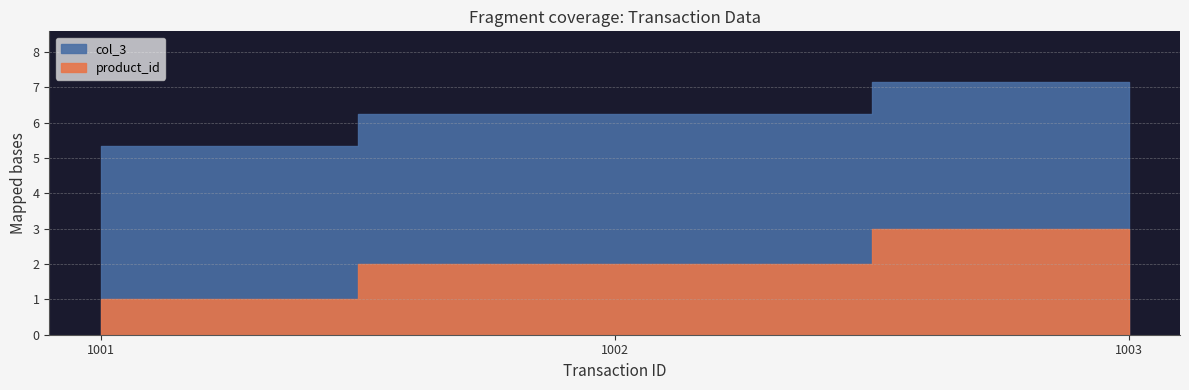

Which category has the highest value in the col_3 series?

1003